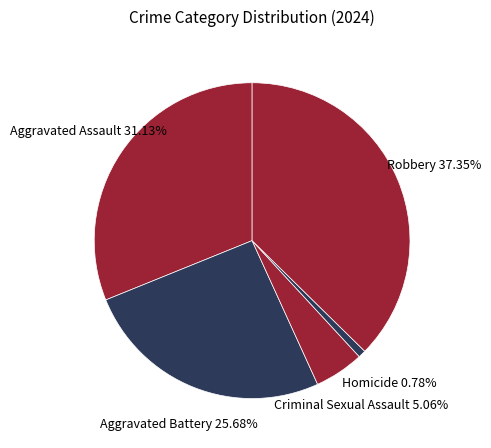

Count the number of slices in the pie.

5